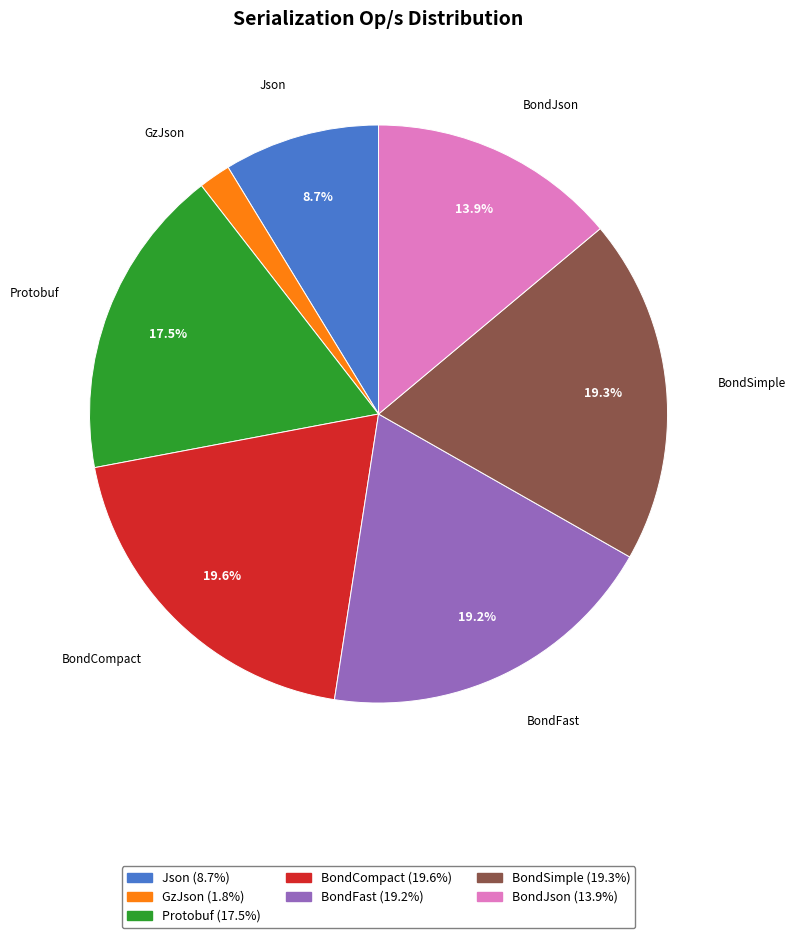

Is there a majority slice in this chart?

No